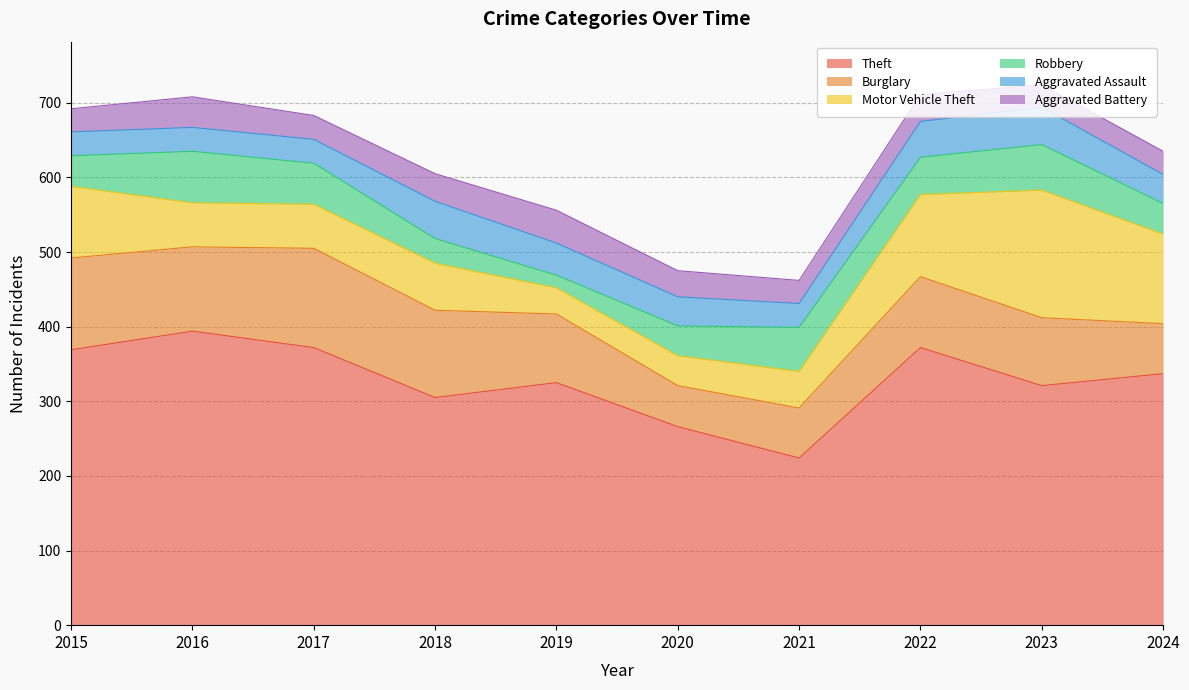

What is the value of the Theft point at the 8th from the left?

372